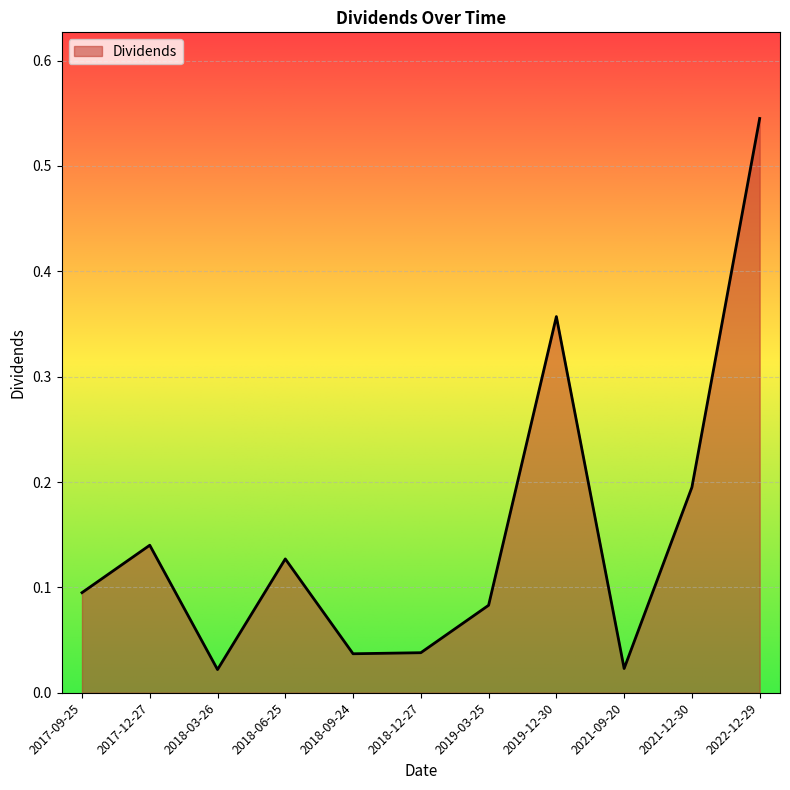

What position from the right is 2018-06-25?

8